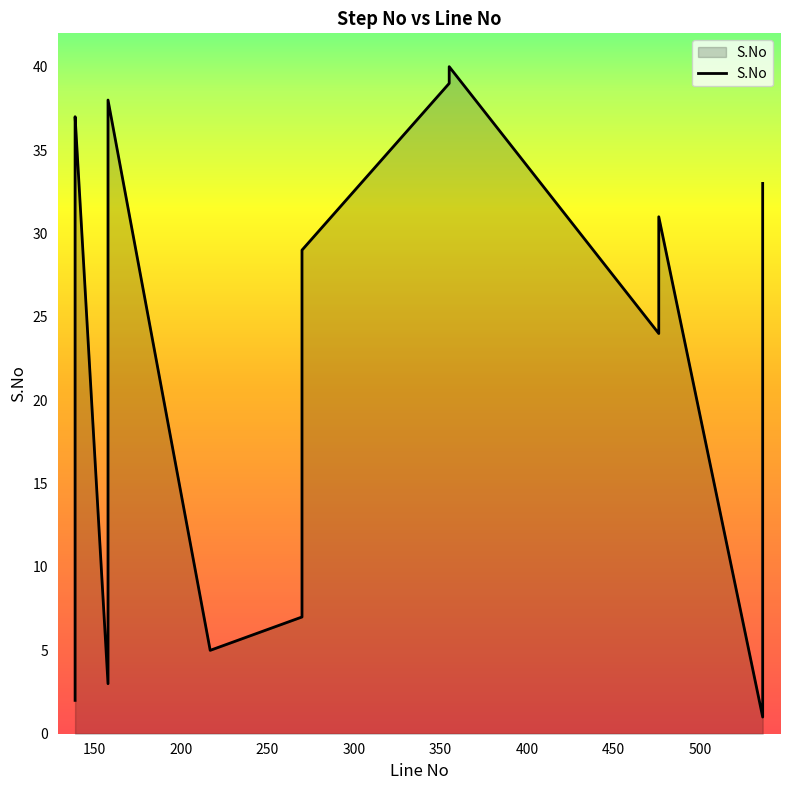

What is the difference between the maximum and minimum values?

39